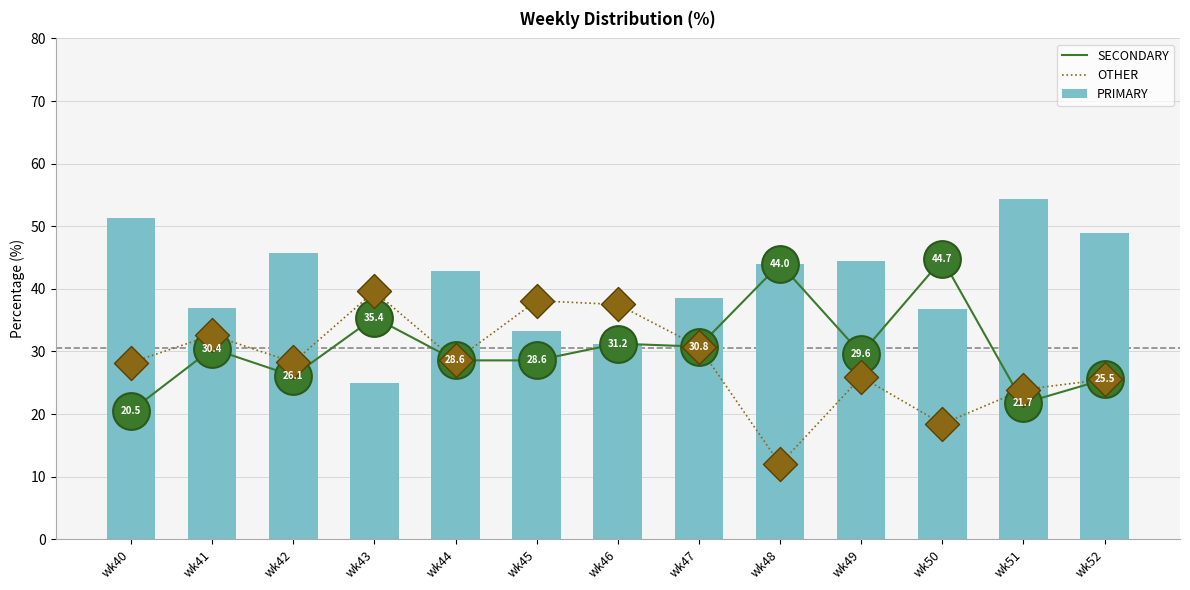

Which series has the largest total across all categories?

PRIMARY